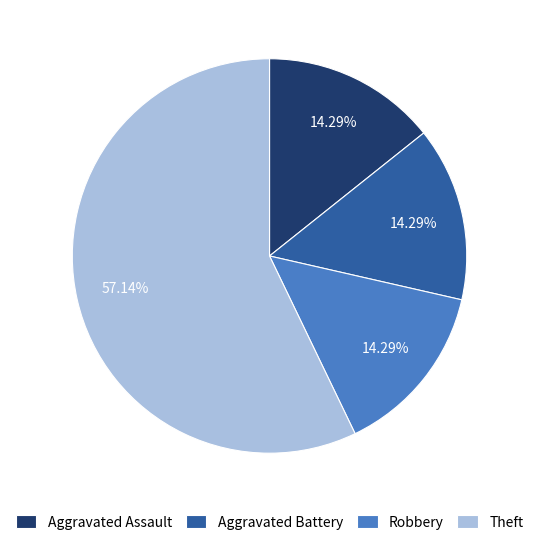

What is the majority slice?

Theft